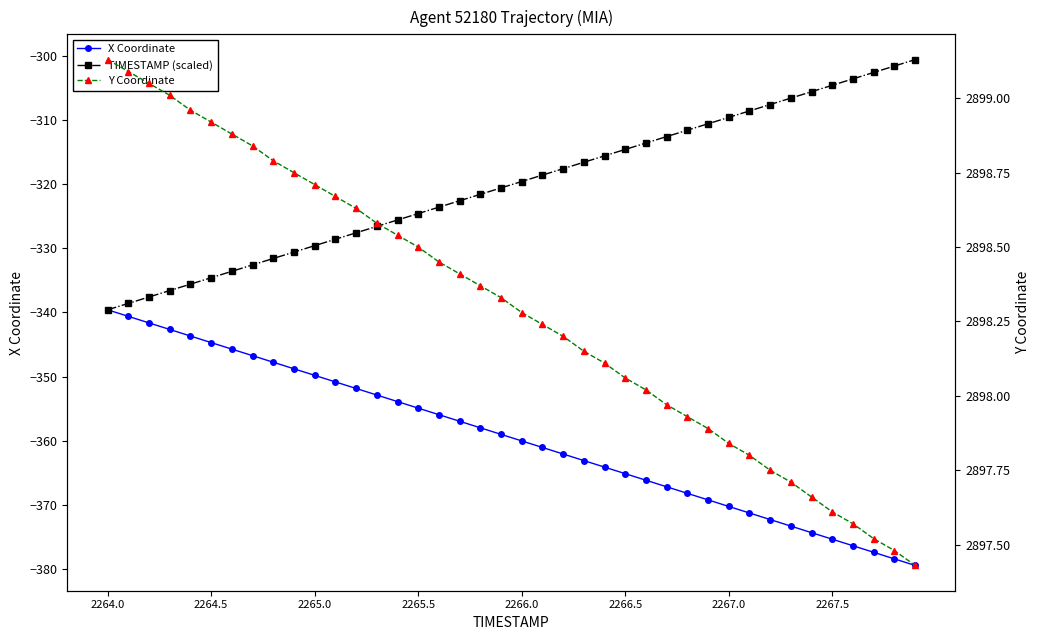

What is the highest value of the X Coordinate series?

-339.6